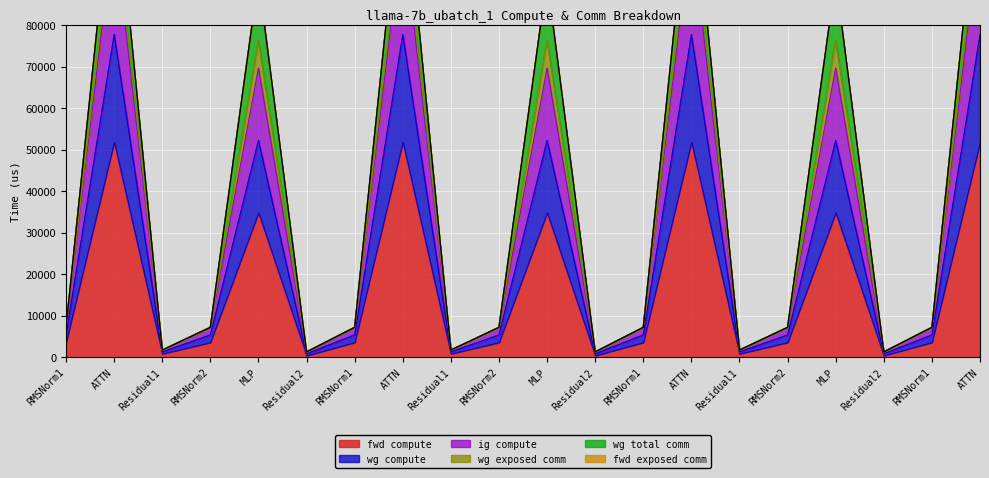

Where is fwd compute nearest to the value 39321?

MLP